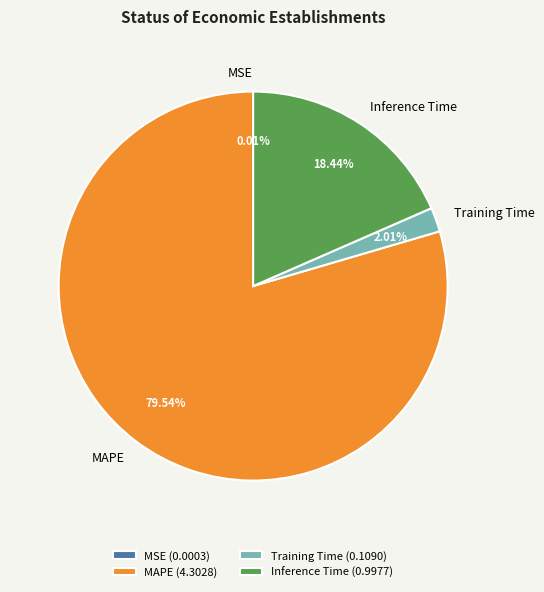

Does any single category account for the majority?

Yes